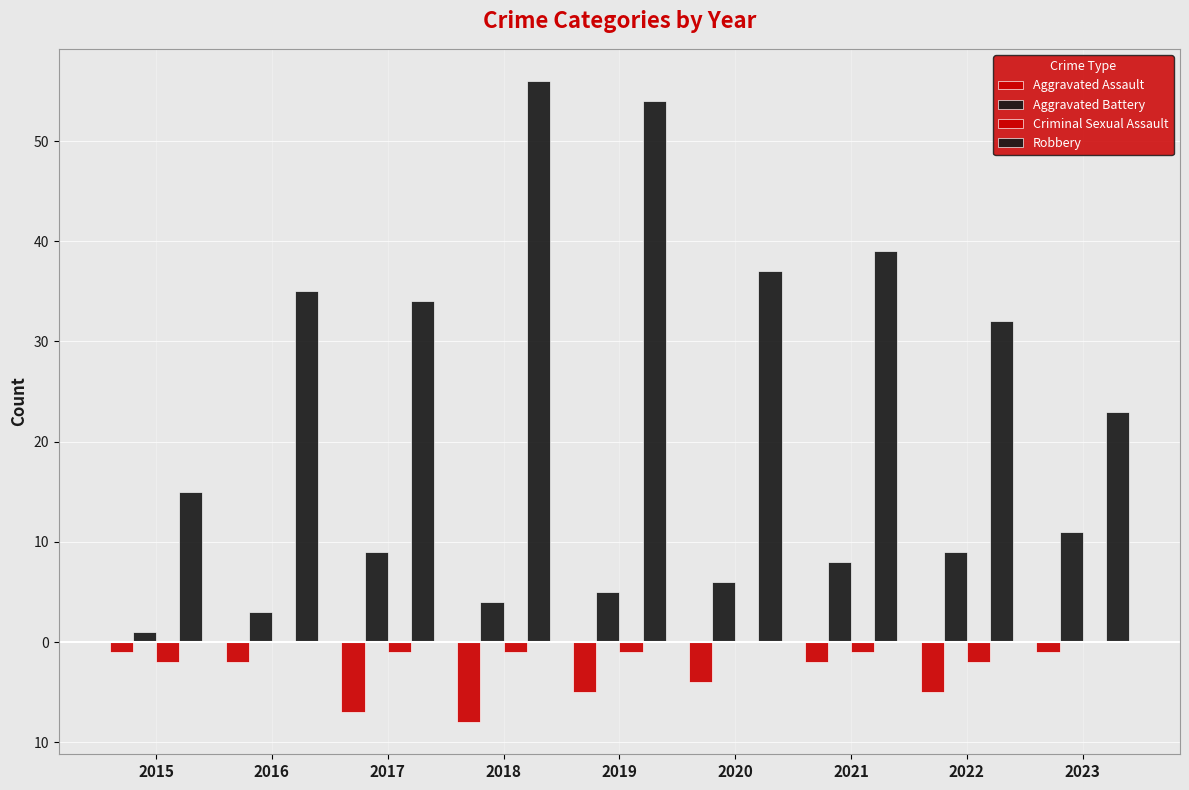

Are the bars grouped side by side (vs. stacked)?

Yes